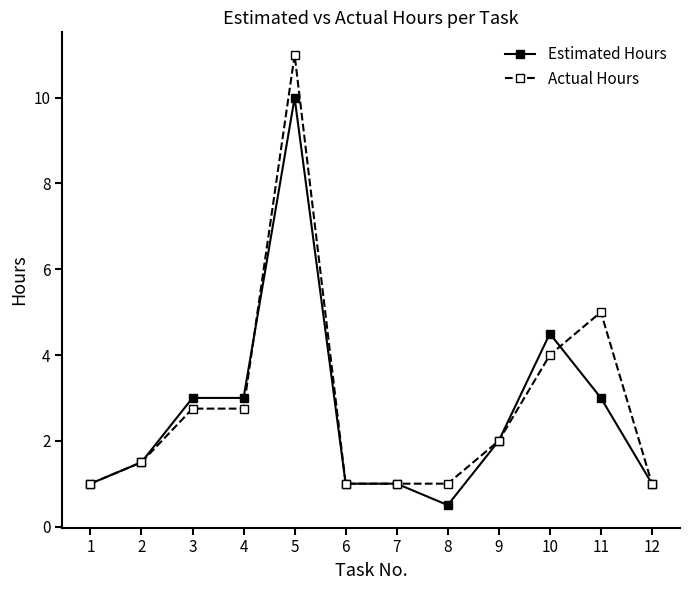

True or false: Estimated Hours has more than 0 points higher than both neighbors.

True